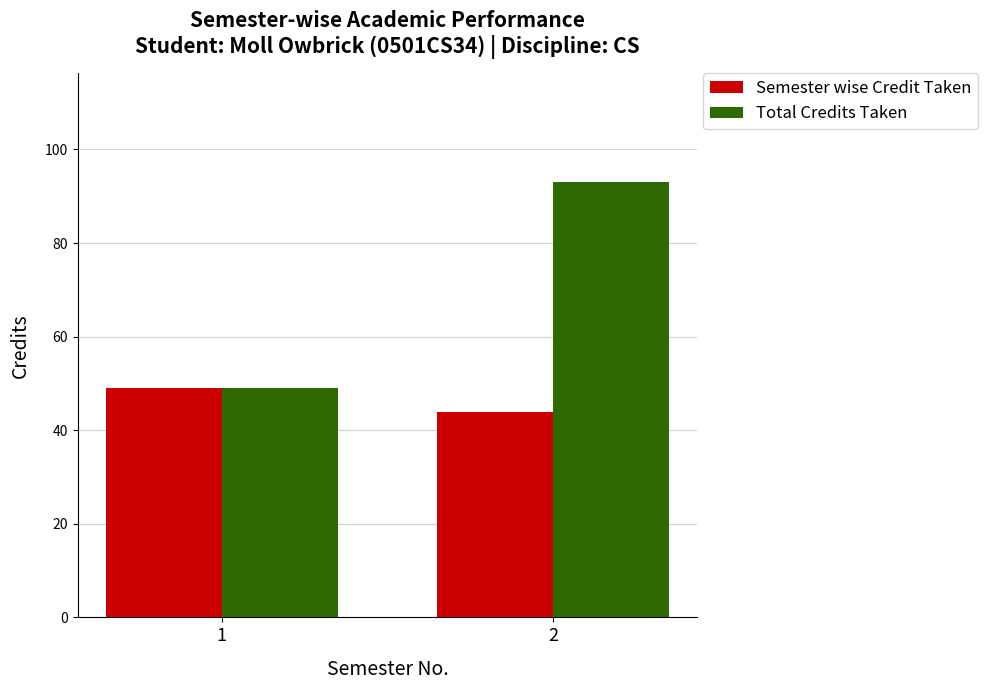

True or false: Semester wise Credit Taken has a value of 49 at 1.

True